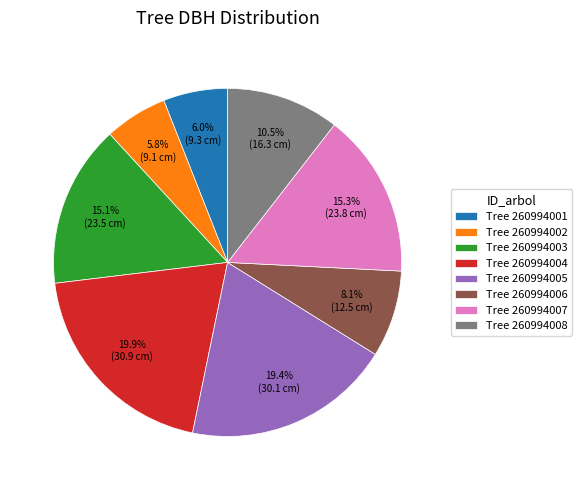

Approximately how many times larger is the value at Tree 260994007 compared to Tree 260994003?

1.0